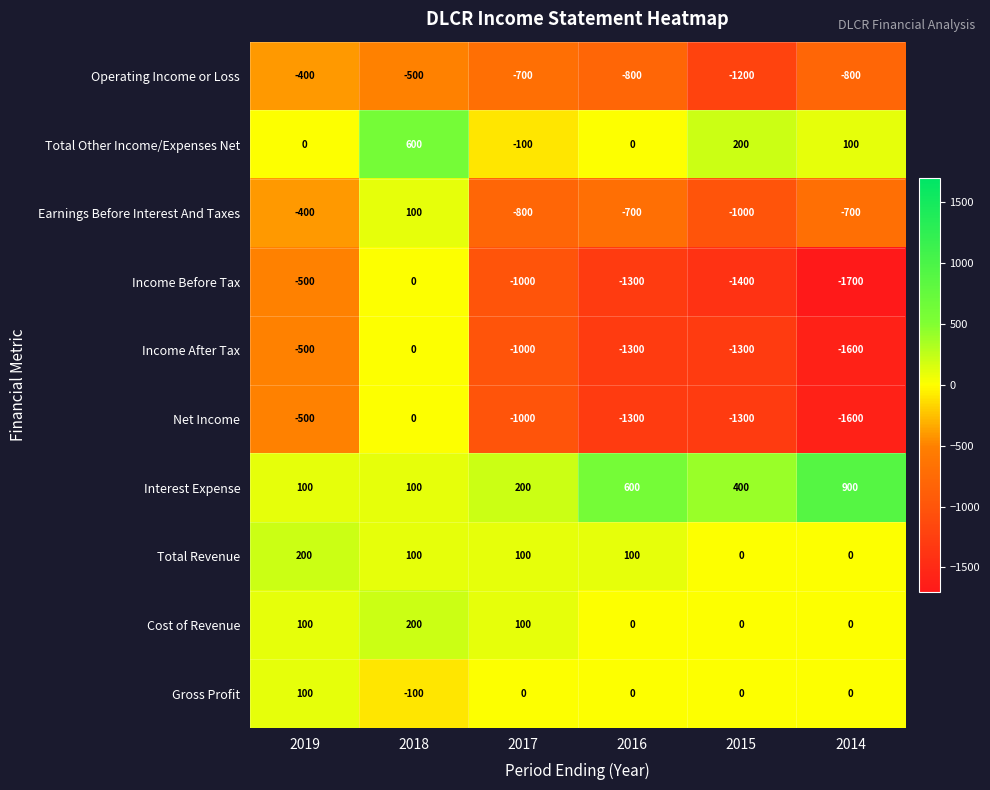

What is the maximum value shown in the chart?

900